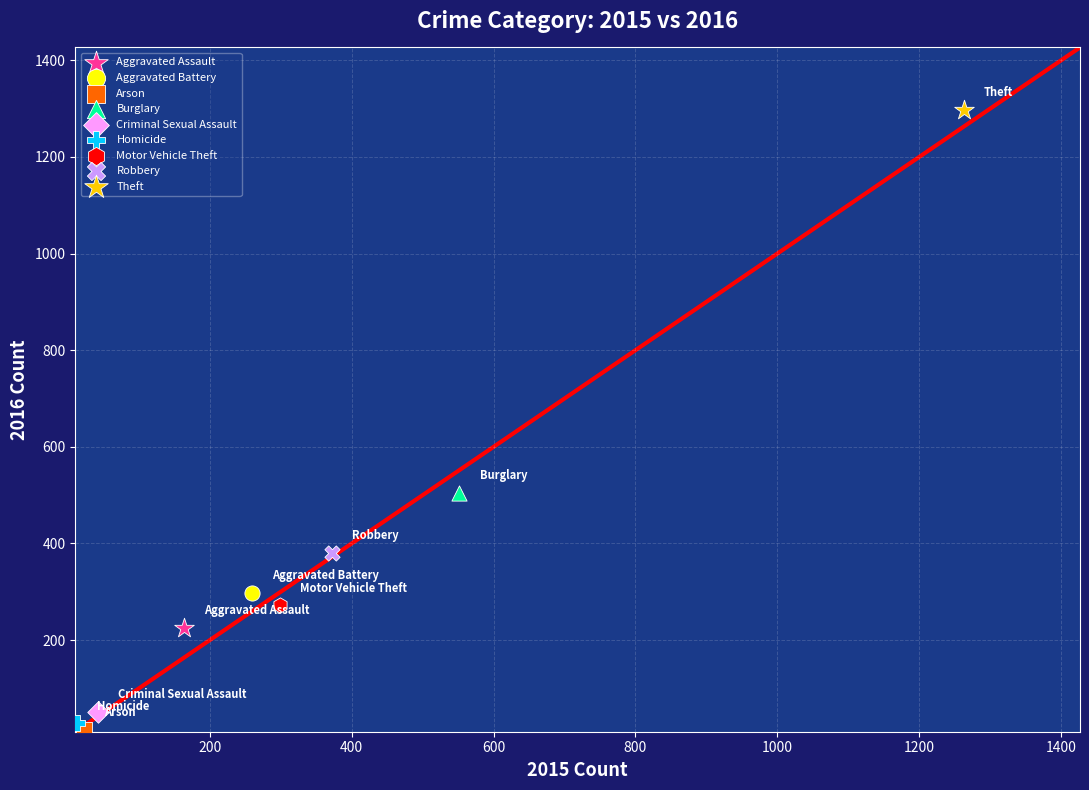

Which series reaches the maximum Y coordinate?

Theft